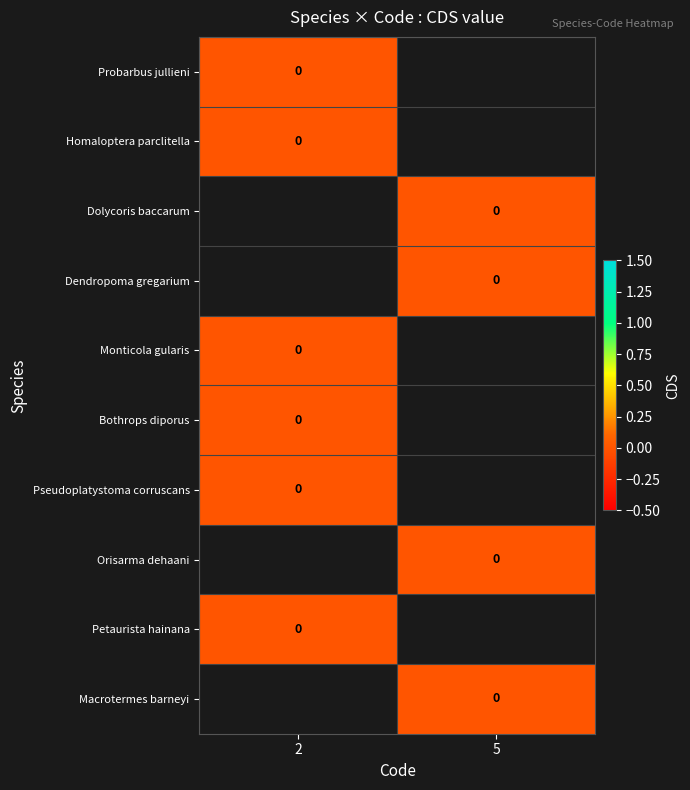

True or false: the data shows 2 at code_values.

True